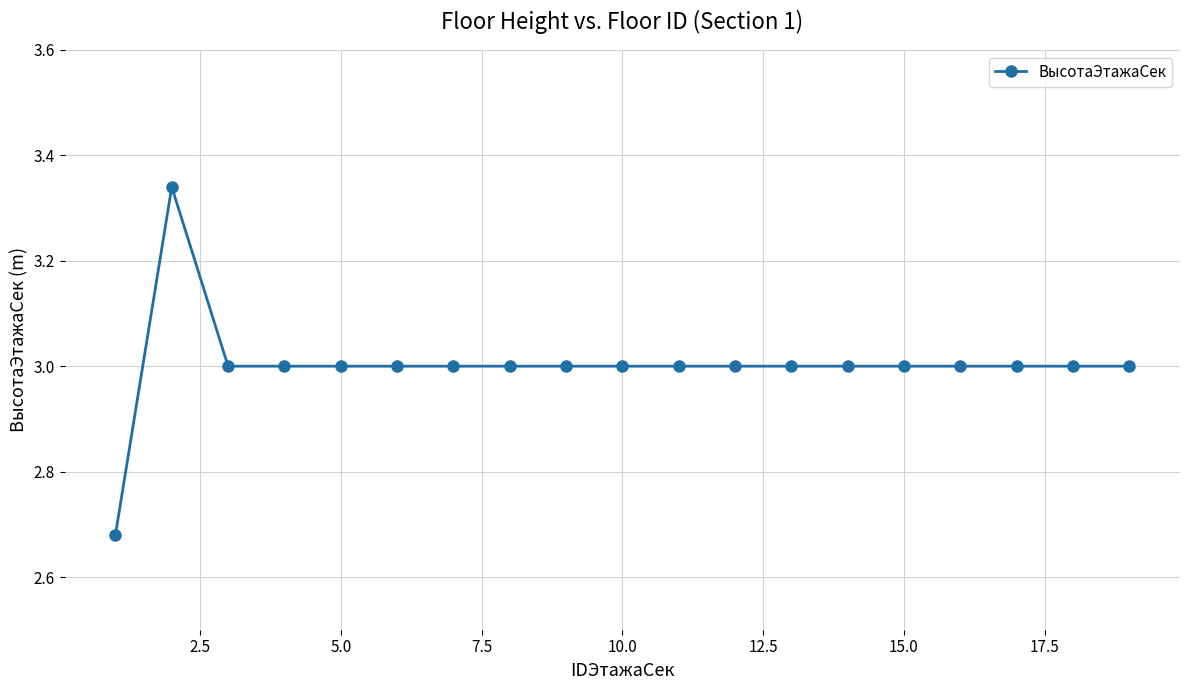

What is the sum of all values?

57.0